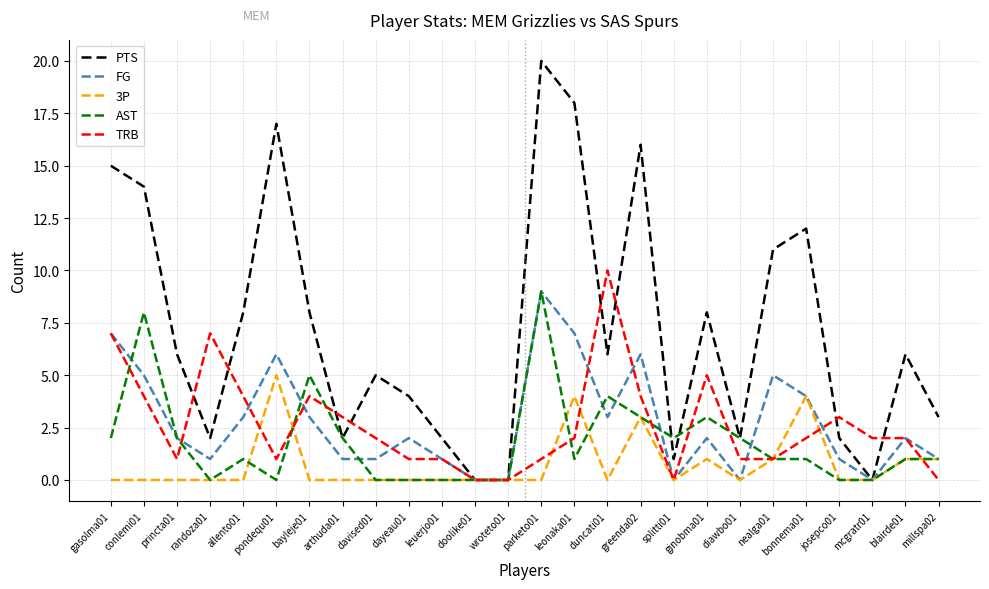

At which category is the sum across all series the highest?

parketo01